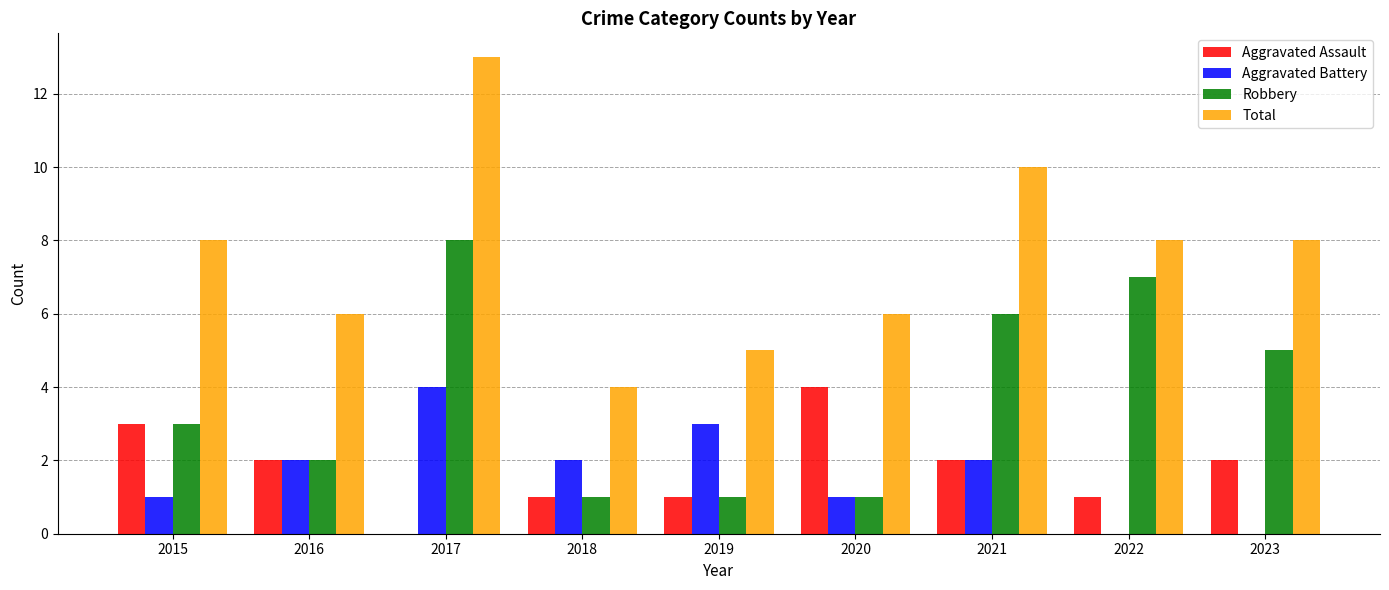

At which category is the sum across all series the highest?

2017